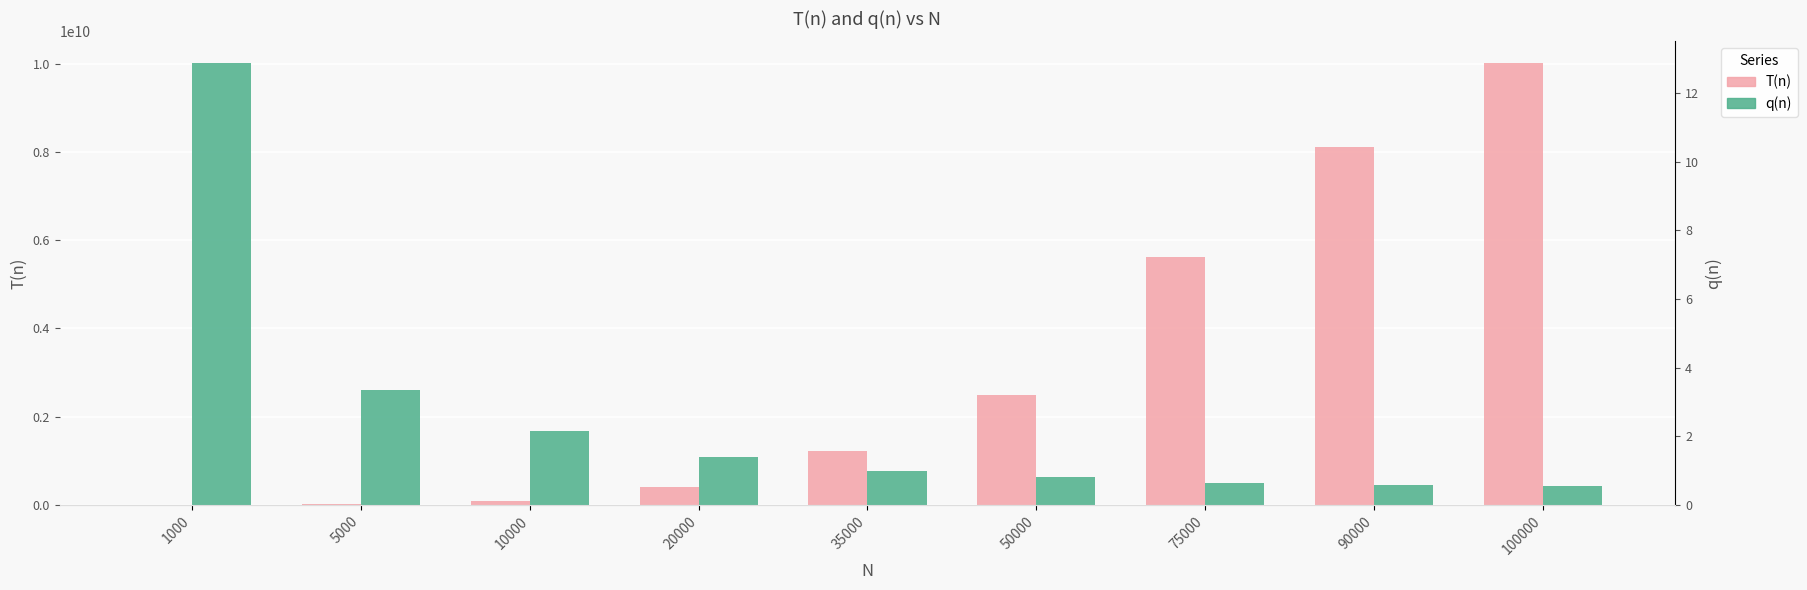

The value of q(n) at 50000 is 1.1. True or false?

False